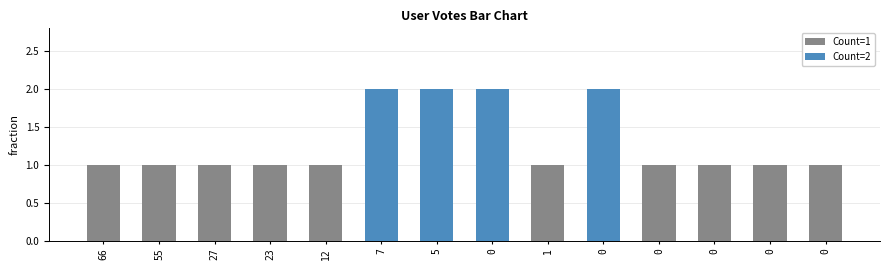

How many bars are there in total?

14